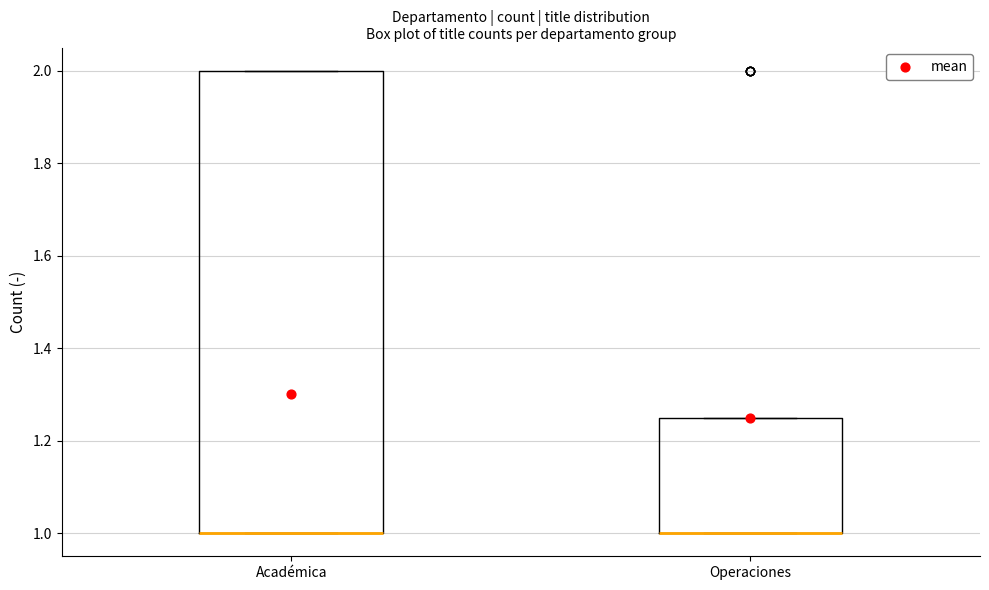

Reading left to right, read every box against the y-axis: the position of its median line, the range the box covers, and the ends of its whiskers. The values are not printed on the chart, so give them approximately, as read against the axis.

Académica: median 1.00 (drawn on the box's lower edge), box 1.00 to 2.00, whiskers 1.00 to 2.00
Operaciones: median 1.00 (drawn on the box's lower edge), box 1.00 to 1.26, whiskers 1.00 to 1.26